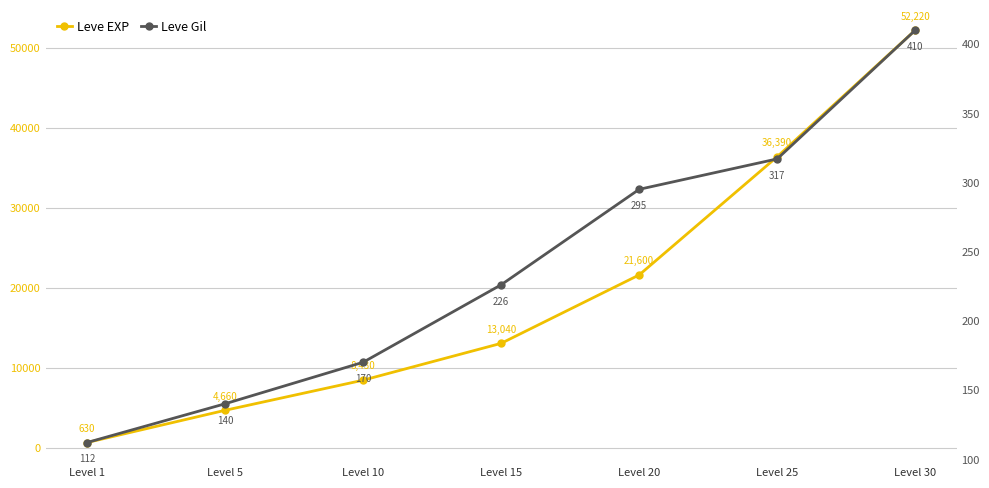

Does the chart display data point markers on the line(s)?

Yes